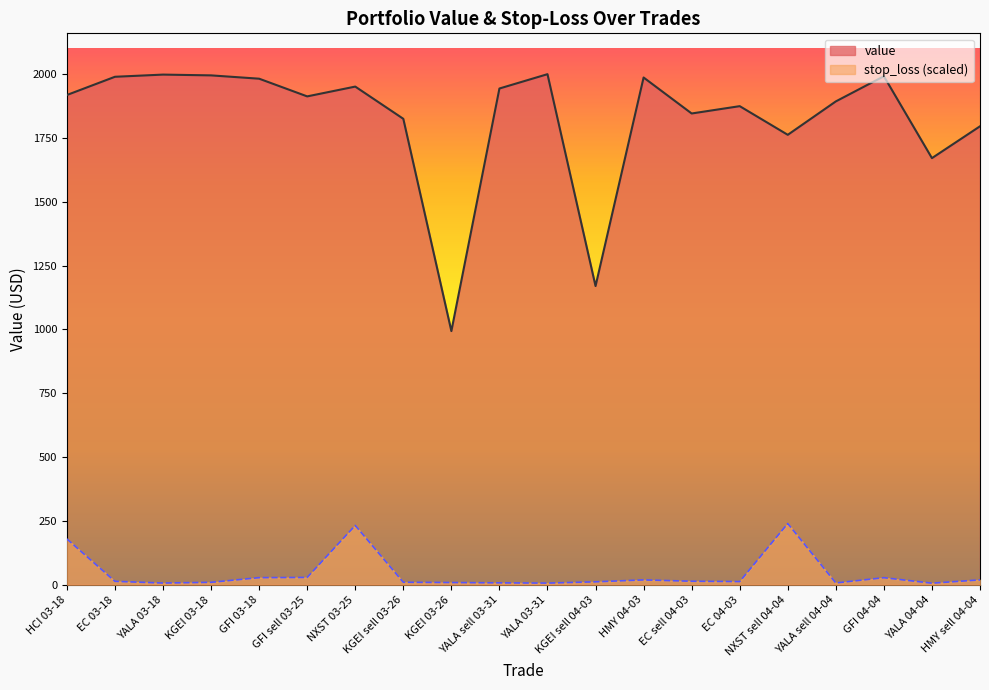

What is the sum of all value values?

36504.0